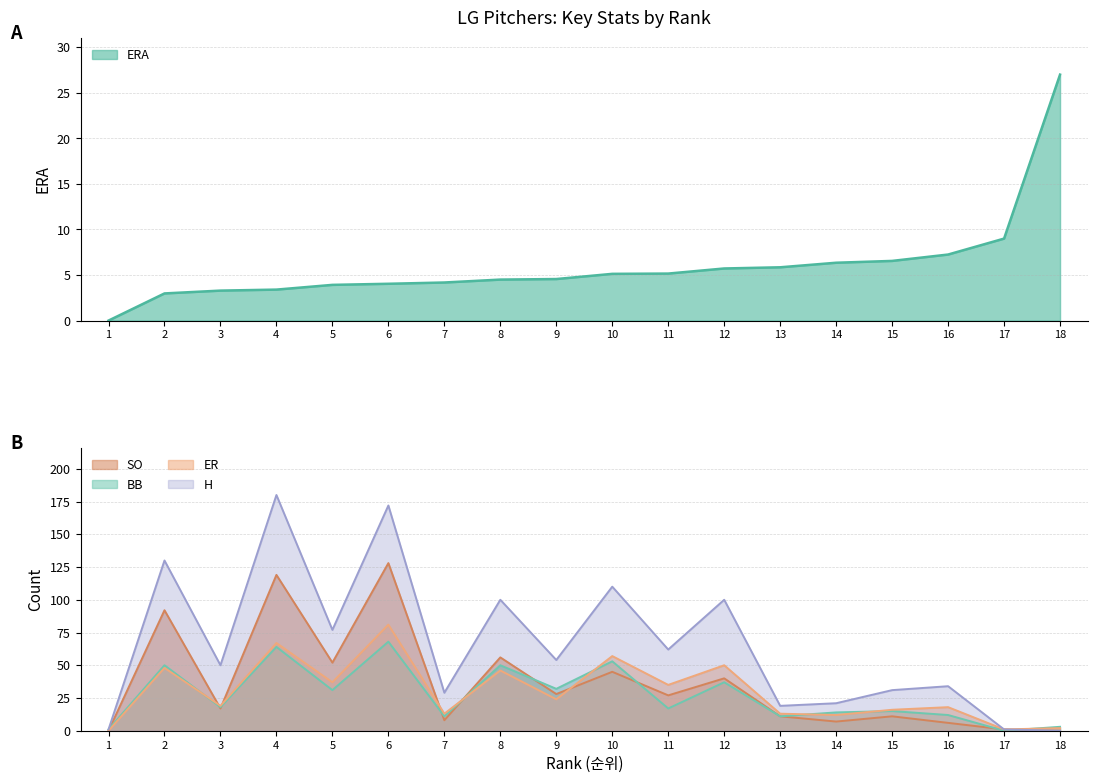

How many lines are shown in the chart?

5